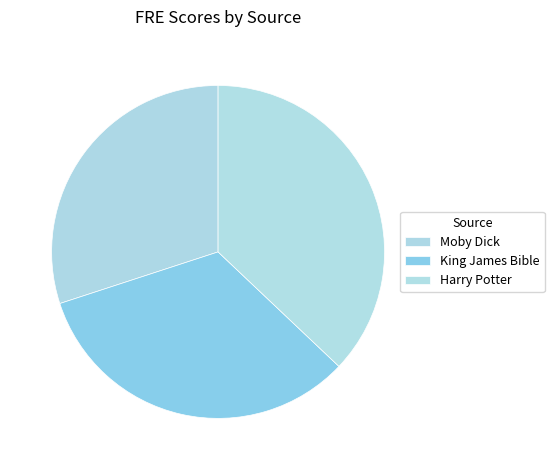

Does Moby Dick represent more than half of the total?

No